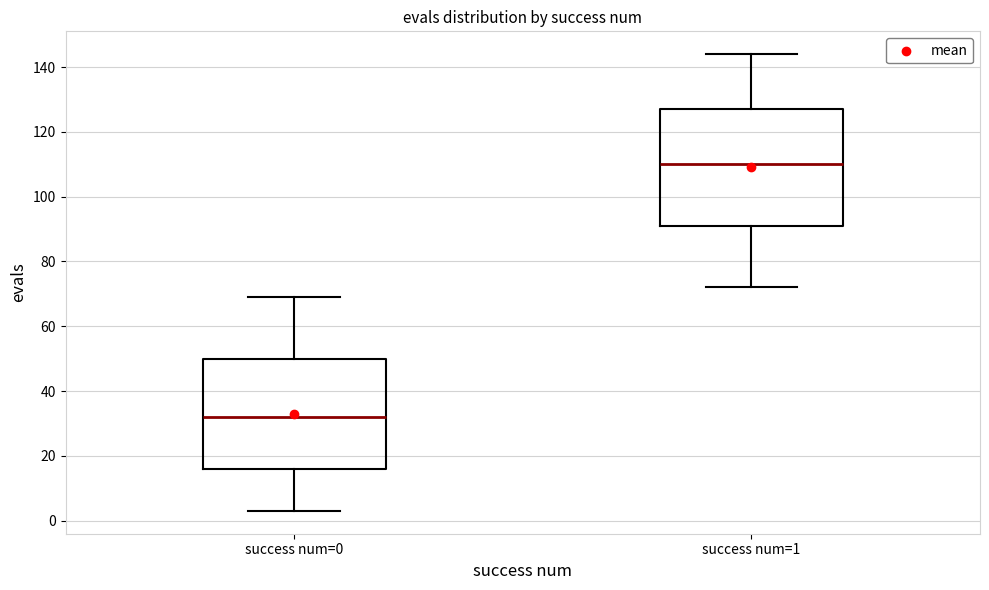

Which box is the tallest, from its lower edge to its upper edge?

success num=1